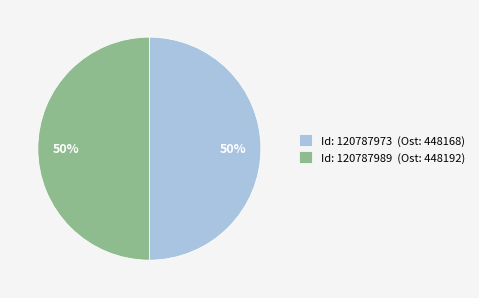

Do Id: 120787973 (Ost: 448168) and Id: 120787989 (Ost: 448192) together represent more than half of the pie?

Yes